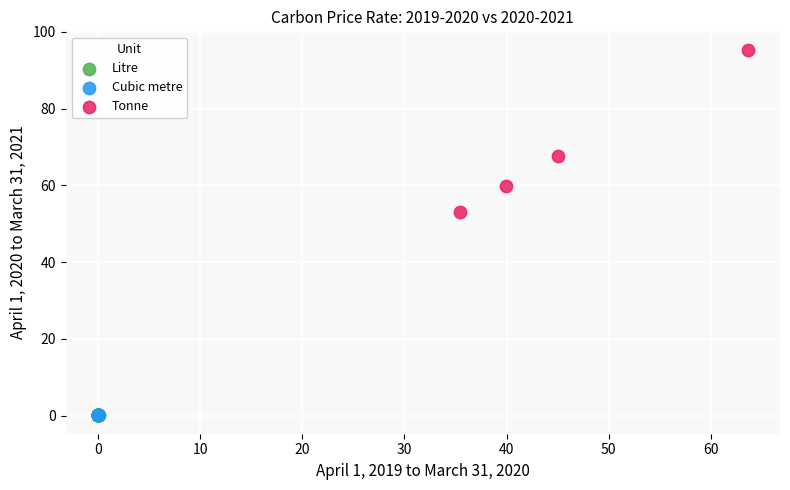

What are all the series names shown in the legend?

Litre, Cubic metre, Tonne